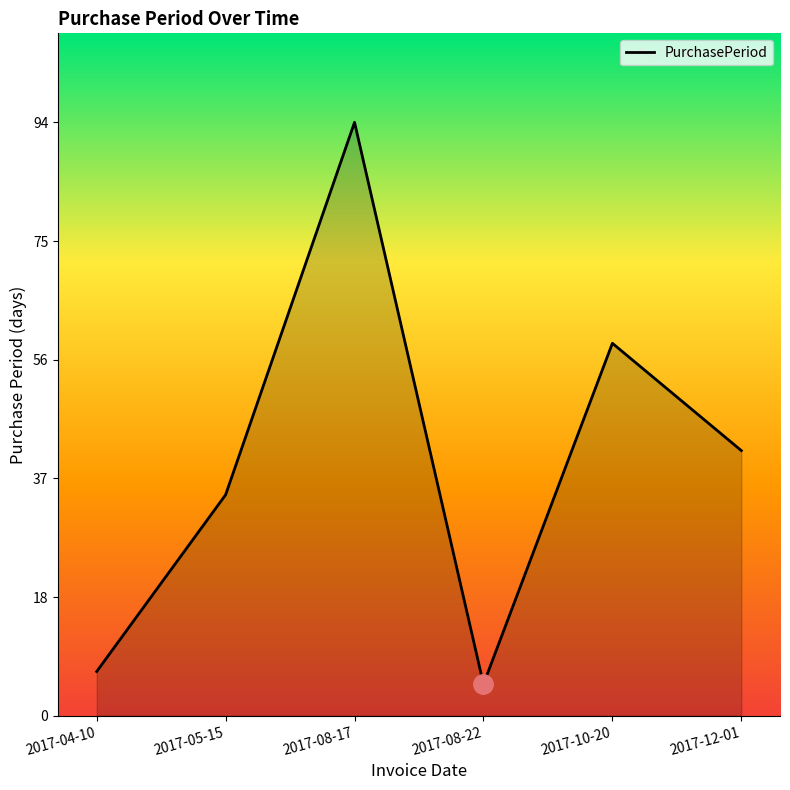

What is the change in value from 2017-04-10 to 2017-05-15?

+28